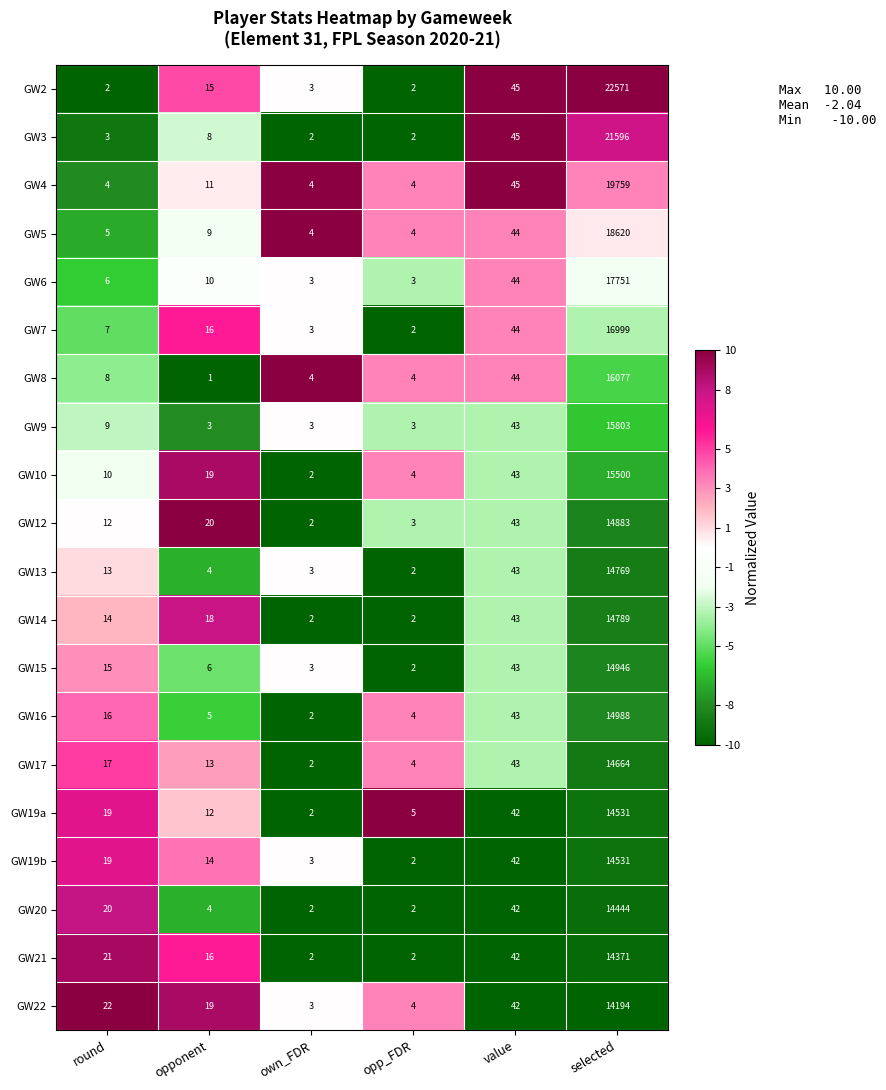

Is it true that GW13 equals 21517 at selected?

False